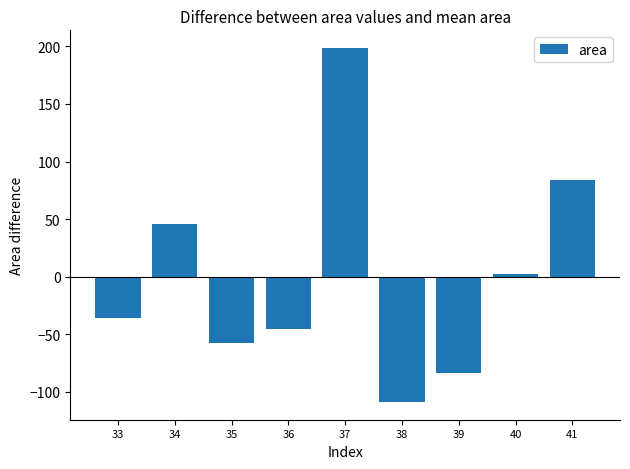

Count the number of values greater than -35.

4